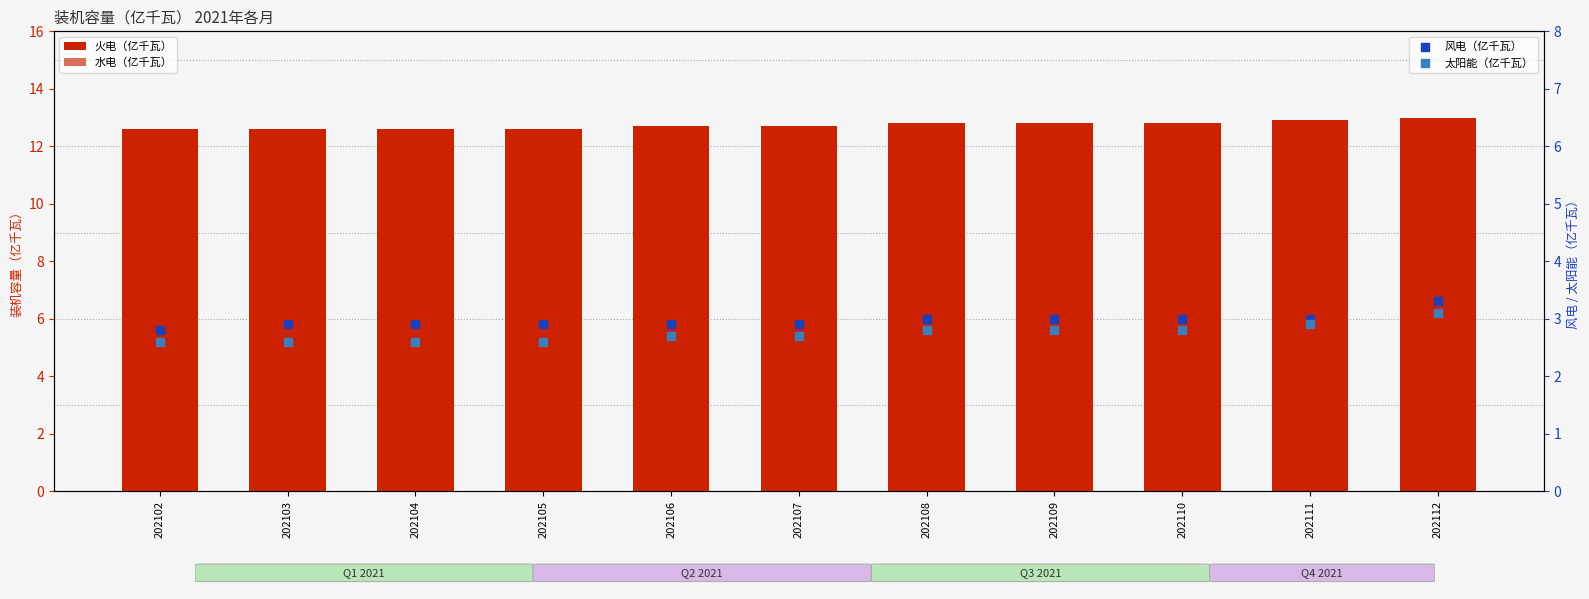

At how many categories does at least one series exceed 4?

11